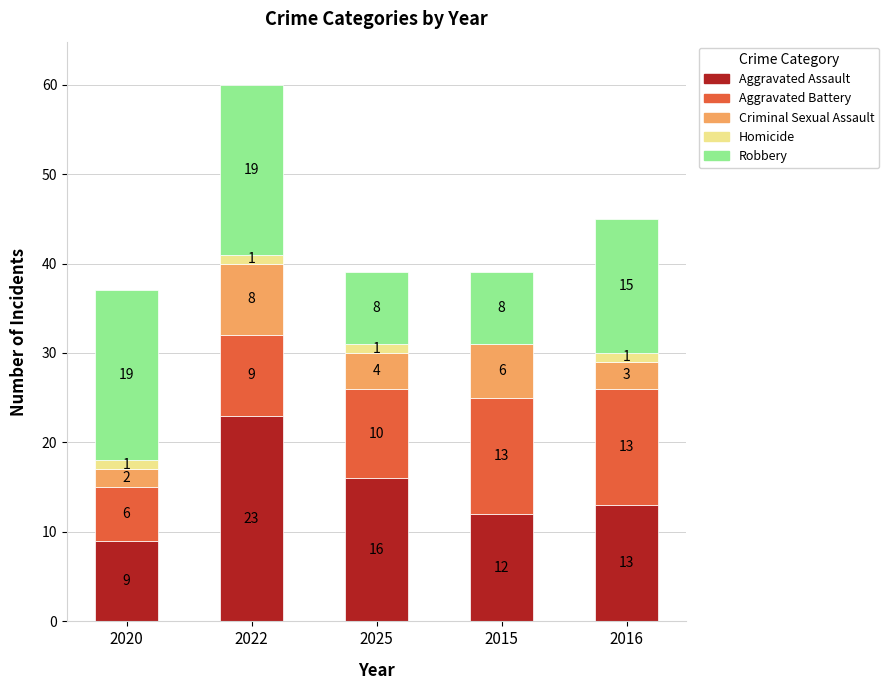

At which category is the sum across all series the highest?

2022